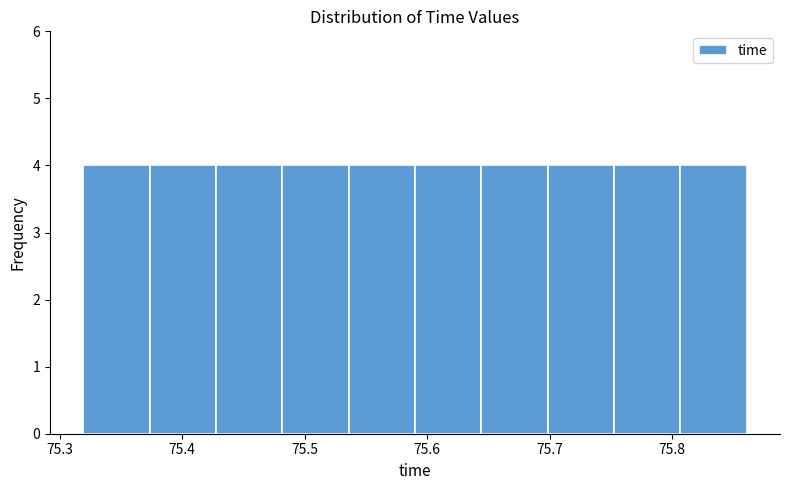

Reading left to right, list every bar in this chart as the range it spans on the x-axis followed by its height. Neither the bar edges nor the heights are printed on the chart, so give them approximately, as read against the axes.

75.32 to 75.37: 4
75.37 to 75.43: 4
75.43 to 75.48: 4
75.48 to 75.54: 4
75.54 to 75.59: 4
75.59 to 75.64: 4
75.64 to 75.70: 4
75.70 to 75.75: 4
75.75 to 75.81: 4
75.81 to 75.86: 4